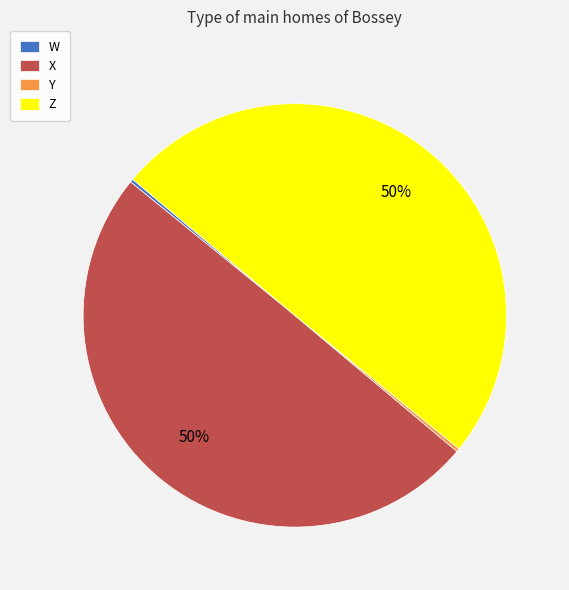

Is X the majority of the pie?

No